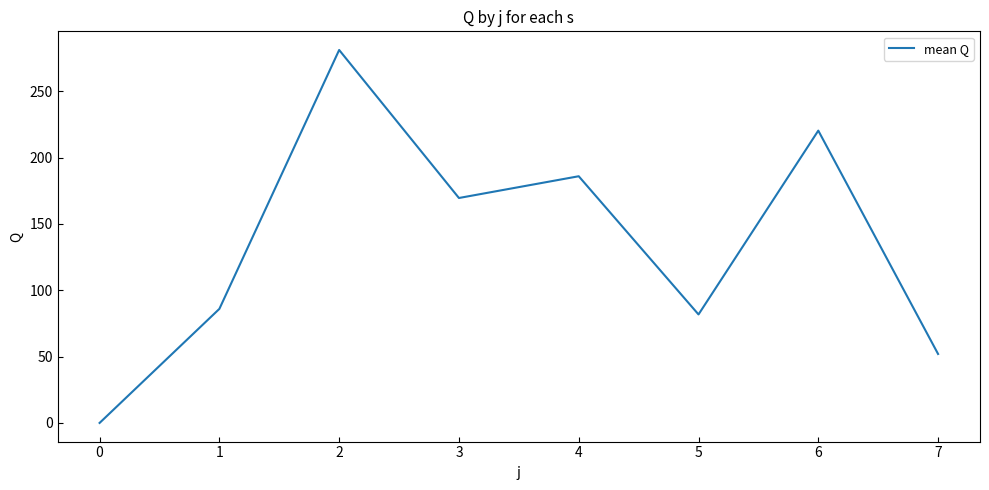

Reading left to right, list all the values displayed in this chart.

0.0	86.0	281.2	169.6	186.0	81.8	220.4	52.0